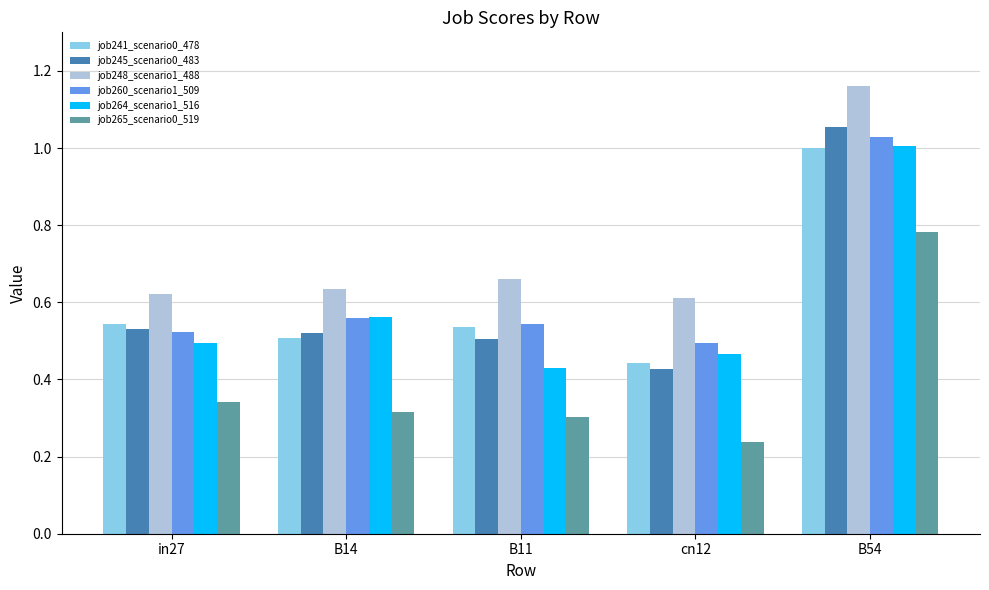

How many bars are there in each group?

6